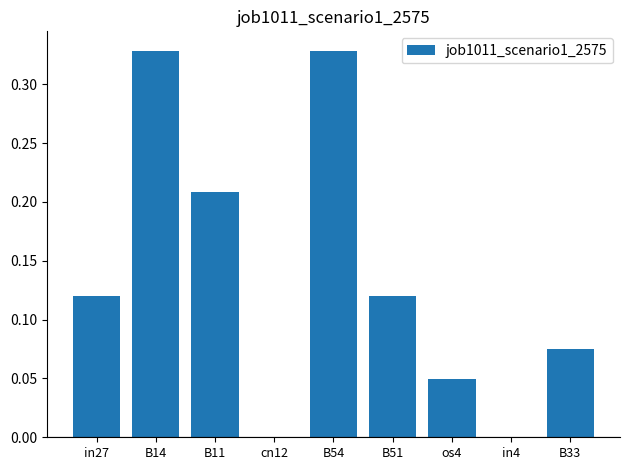

What is the sum of the values at B54 and in27?

0.4